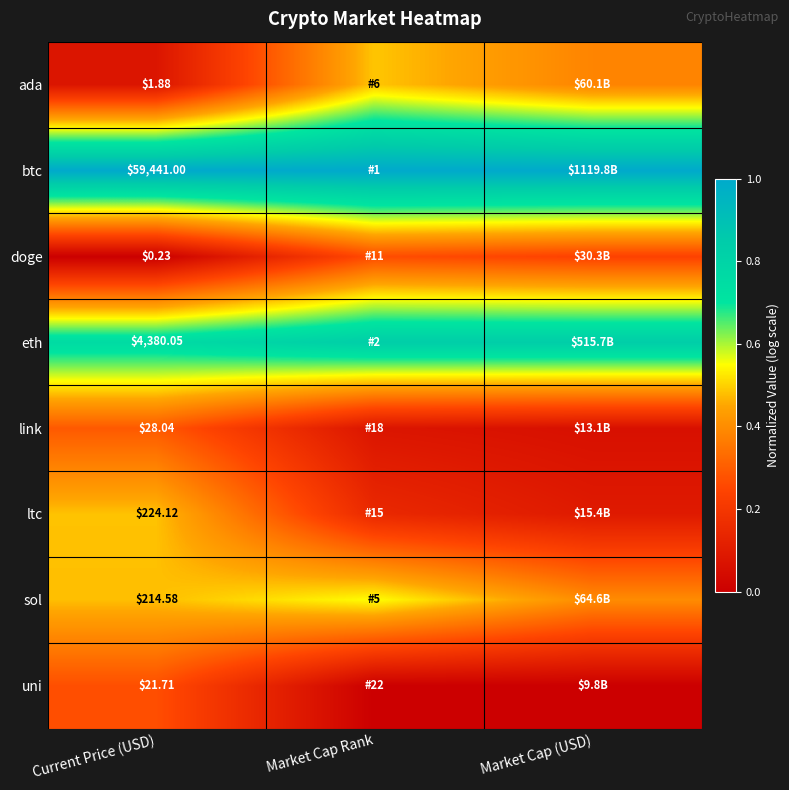

At how many categories does at least one series exceed 0?

3